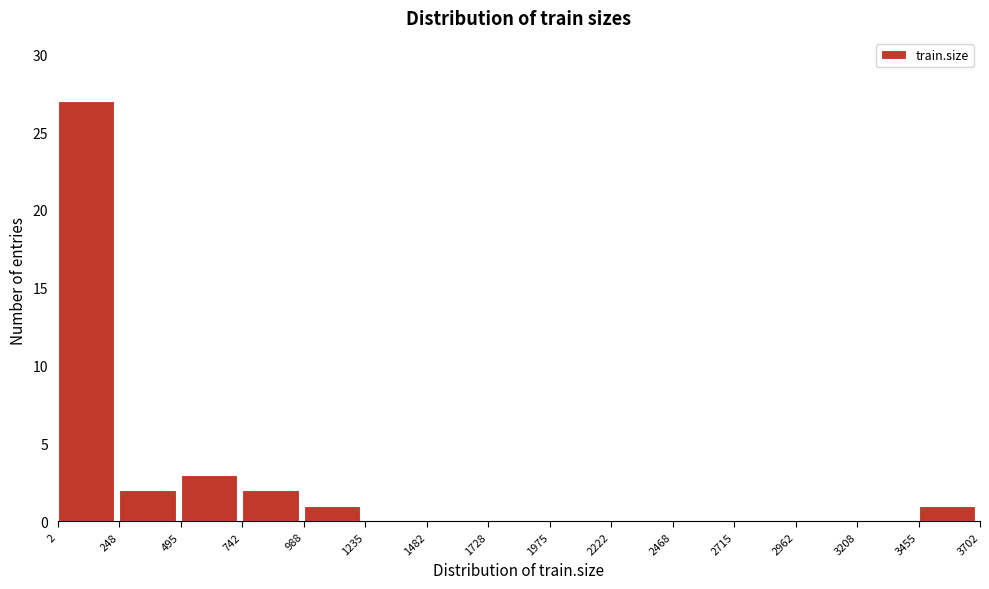

Over which range of the x-axis is the bar tallest?

2 to 248